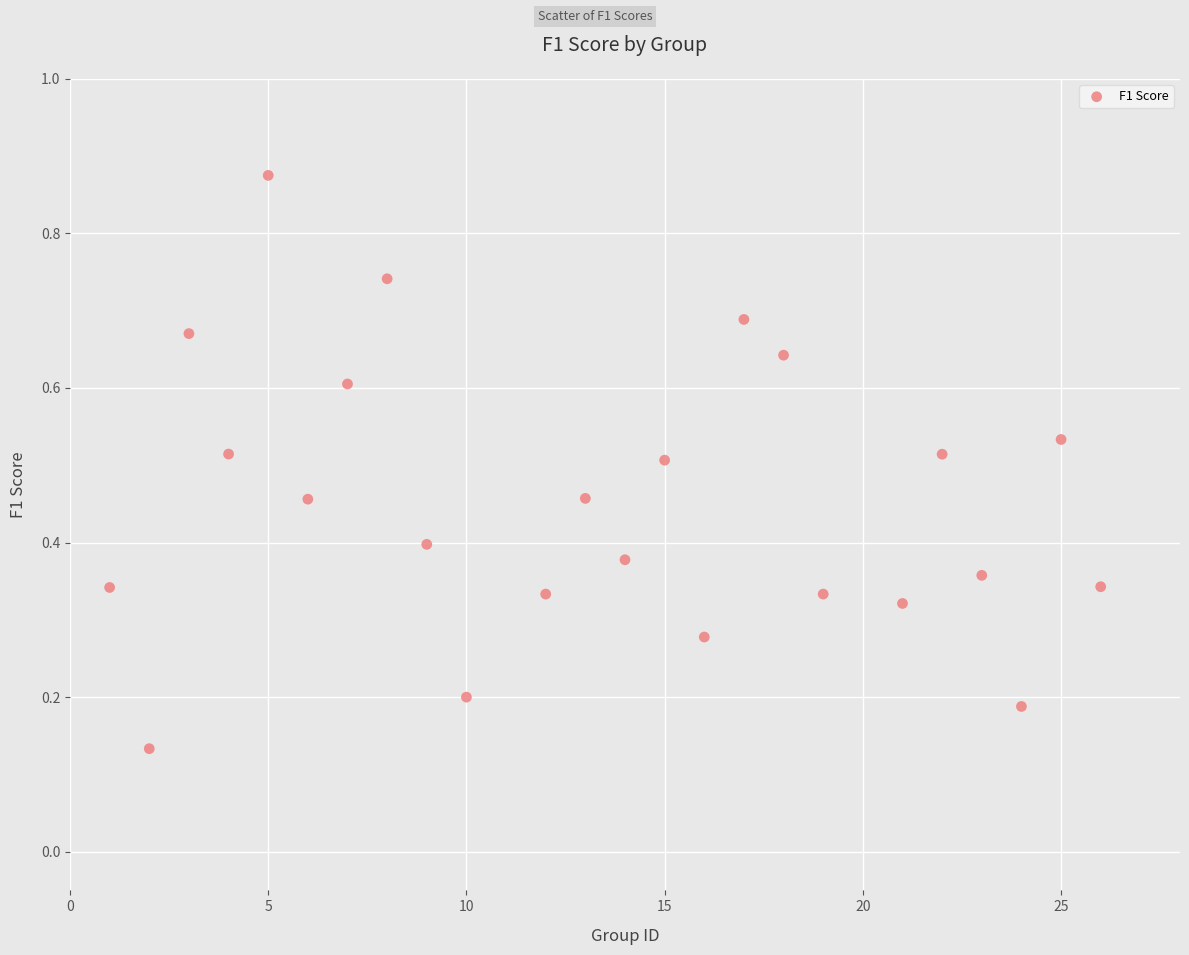

What is the range of X values (max minus min)?

25.0